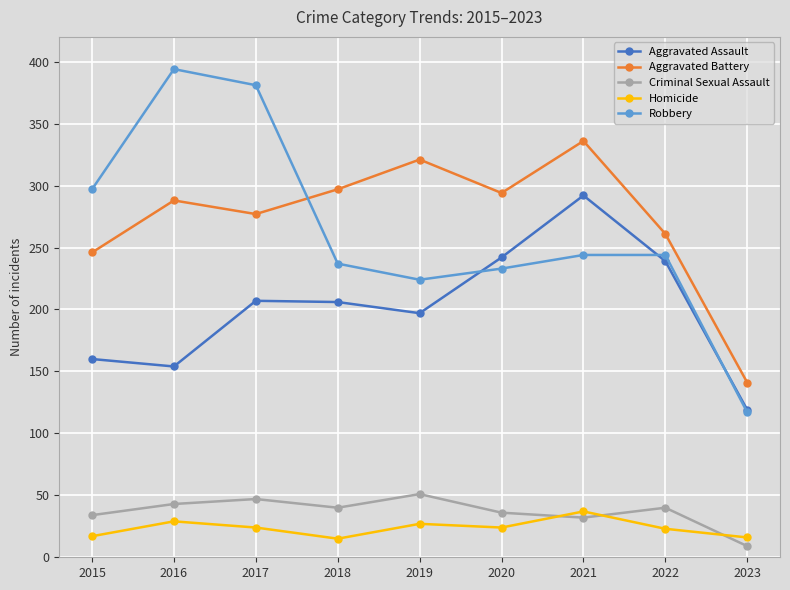

How many values in the Aggravated Assault series are below 206?

4